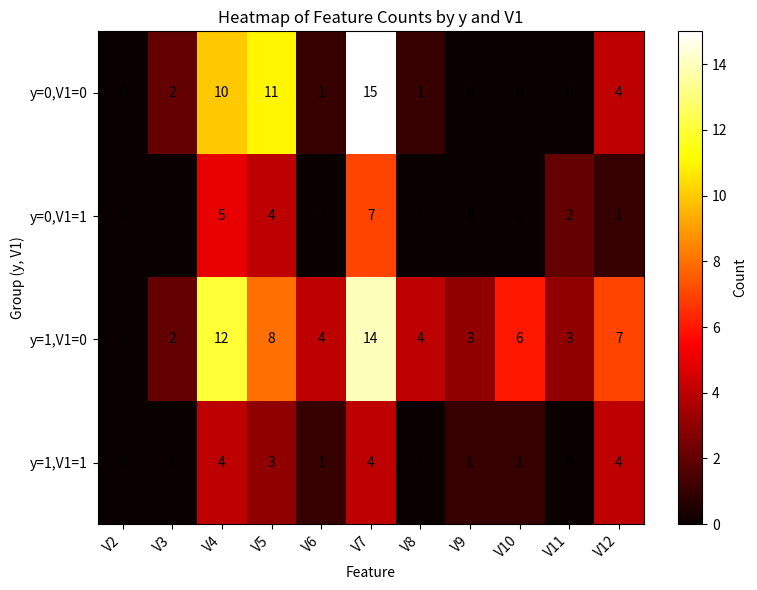

What is the sum of the y=1,V1=0 values at V4 and V5?

20